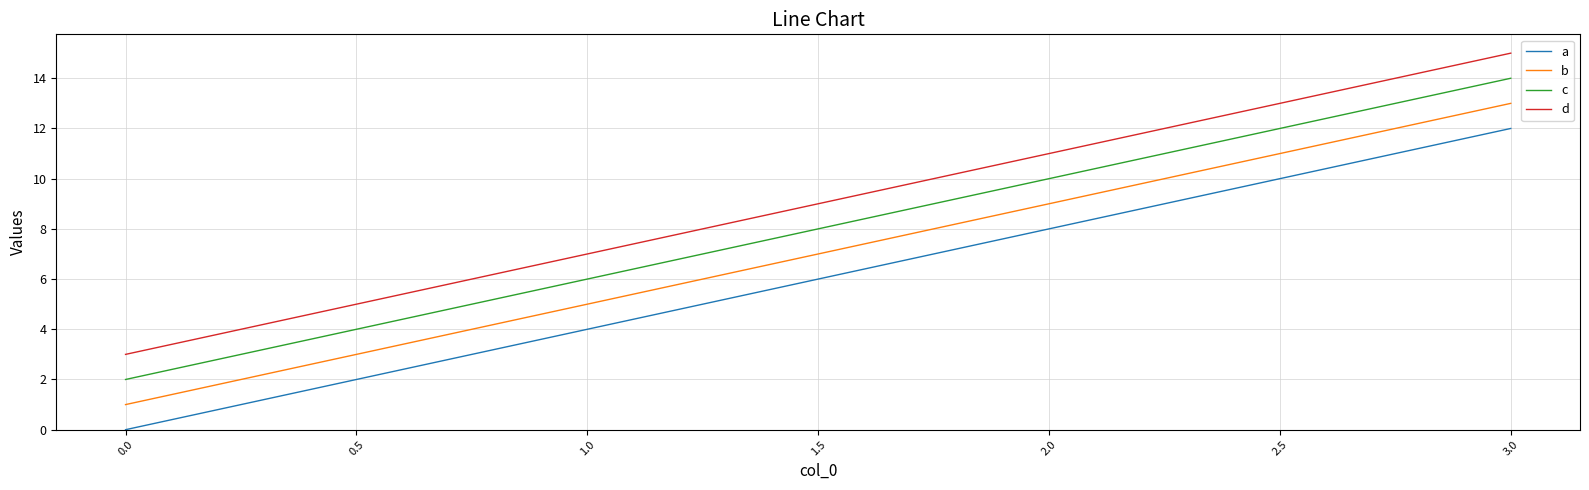

What is the greatest value displayed?

15